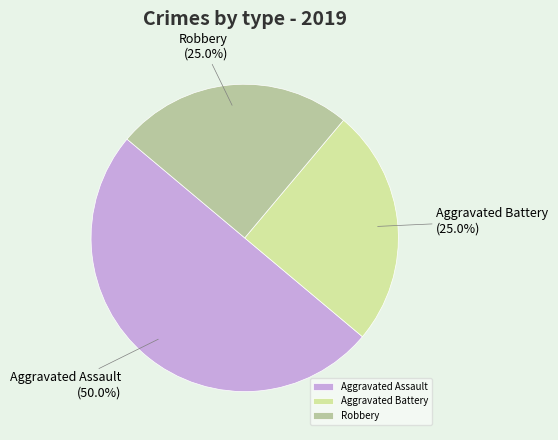

Approximately how many times larger is the value at Robbery compared to Aggravated Battery?

1.0